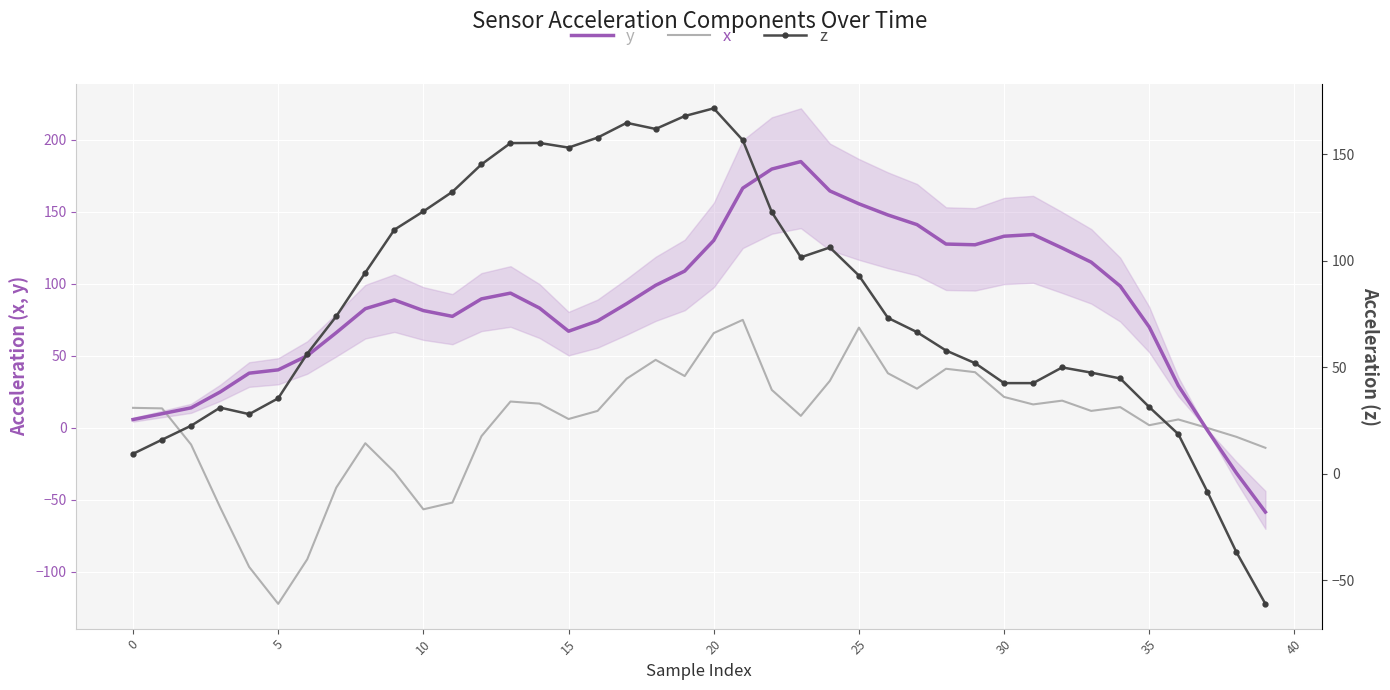

What is the maximum value for y?

184.8